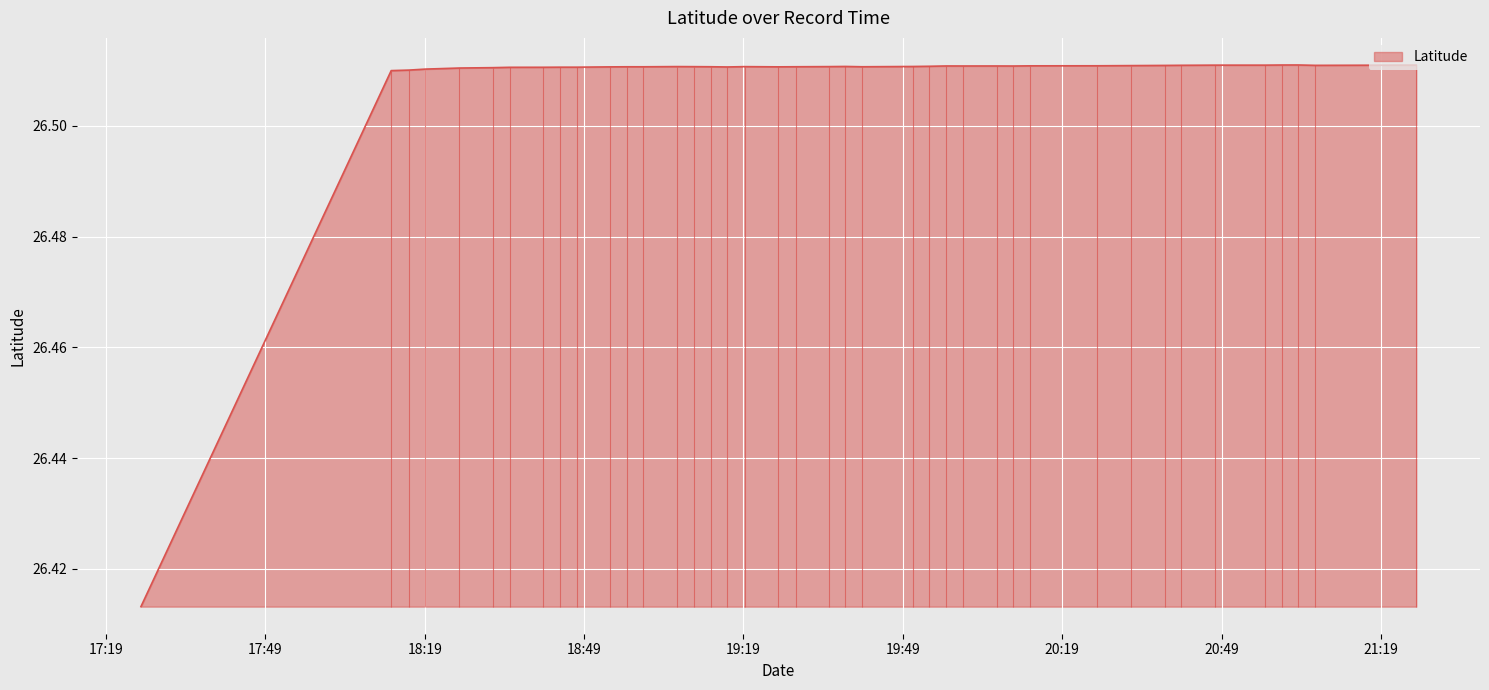

What is the label of the 37th point from the left?

2024-04-16 21:00:23